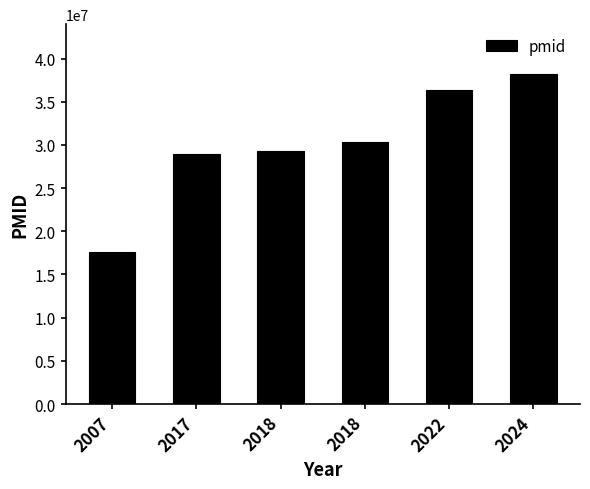

What is the value of the 1st bar from the left?

17643894